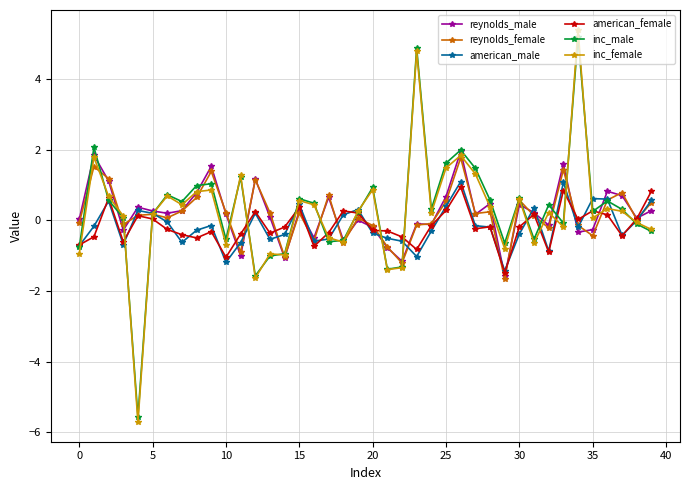

Which series has the widest spread of values?

inc_female